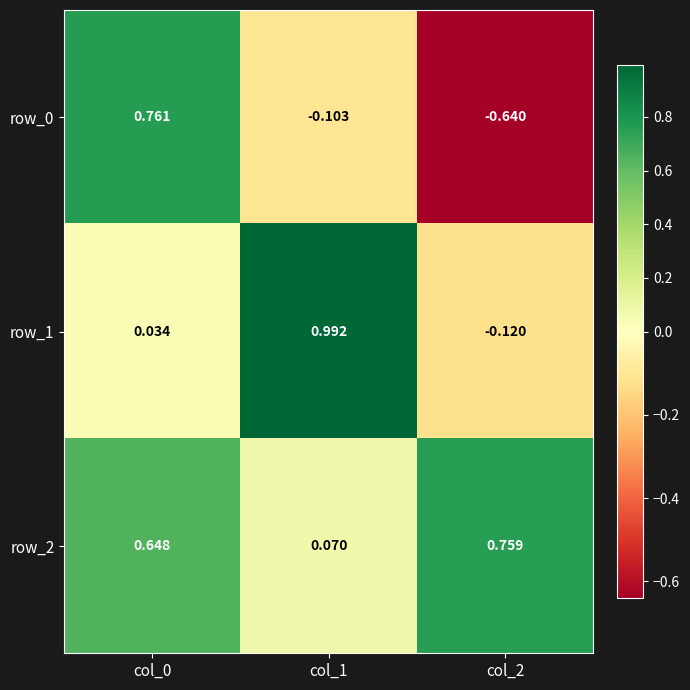

At how many categories does at least one series exceed 0?

3